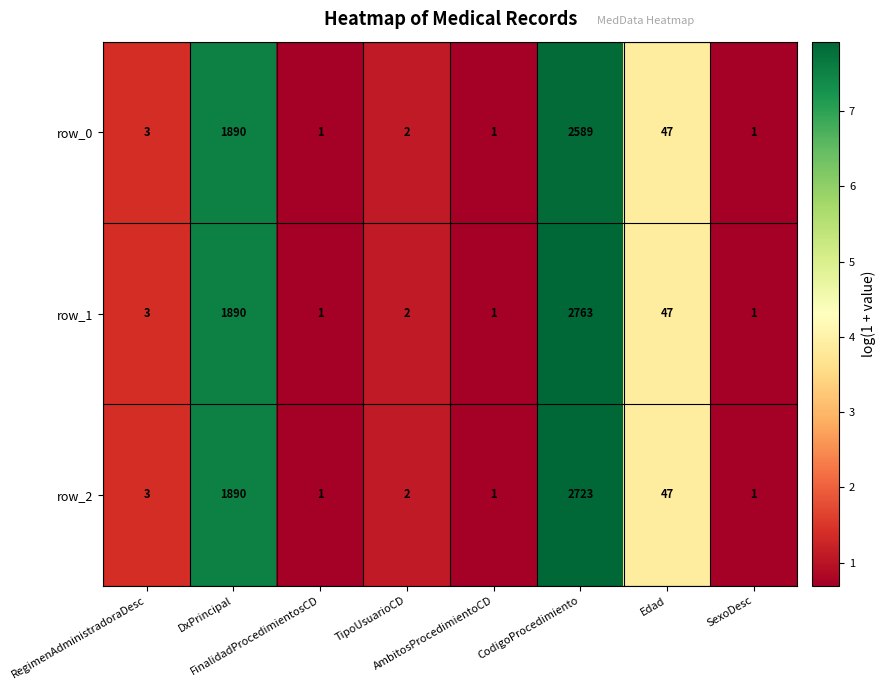

How many categories are shown in the chart?

8